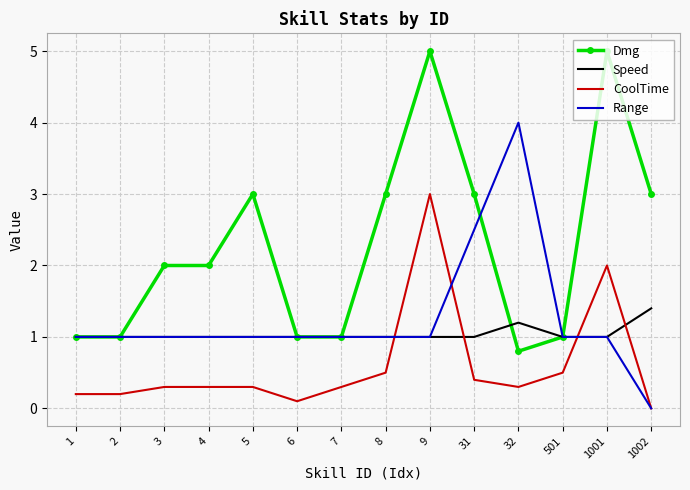

Reading right to left, transcribe all the data shown in this chart.

Dmg: 1002=3.0	1001=5.0	501=1.0	32=0.8	31=3.0	9=5.0	8=3.0	7=1.0	6=1.0	5=3.0	4=2.0	3=2.0	2=1.0	1=1.0
Speed: 1002=1.4	1001=1.0	501=1.0	32=1.2	31=1.0	9=1.0	8=1.0	7=1.0	6=1.0	5=1.0	4=1.0	3=1.0	2=1.0	1=1.0
CoolTime: 1002=0.0	1001=2.0	501=0.5	32=0.3	31=0.4	9=3.0	8=0.5	7=0.3	6=0.1	5=0.3	4=0.3	3=0.3	2=0.2	1=0.2
Range: 1002=0.0	1001=1.0	501=1.0	32=4.0	31=2.5	9=1.0	8=1.0	7=1.0	6=1.0	5=1.0	4=1.0	3=1.0	2=1.0	1=1.0